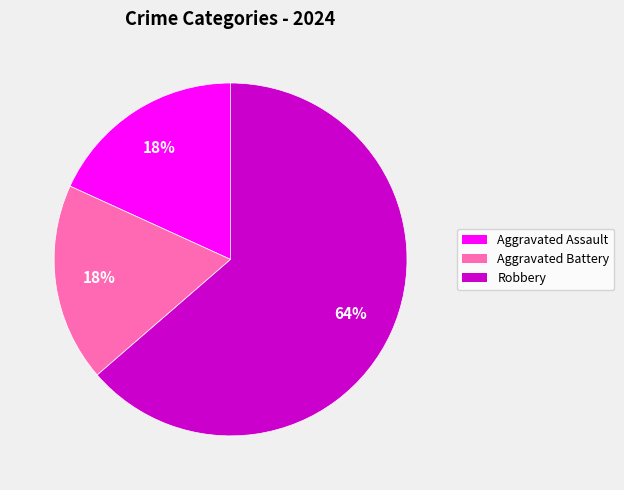

Does any single category account for the majority?

Yes